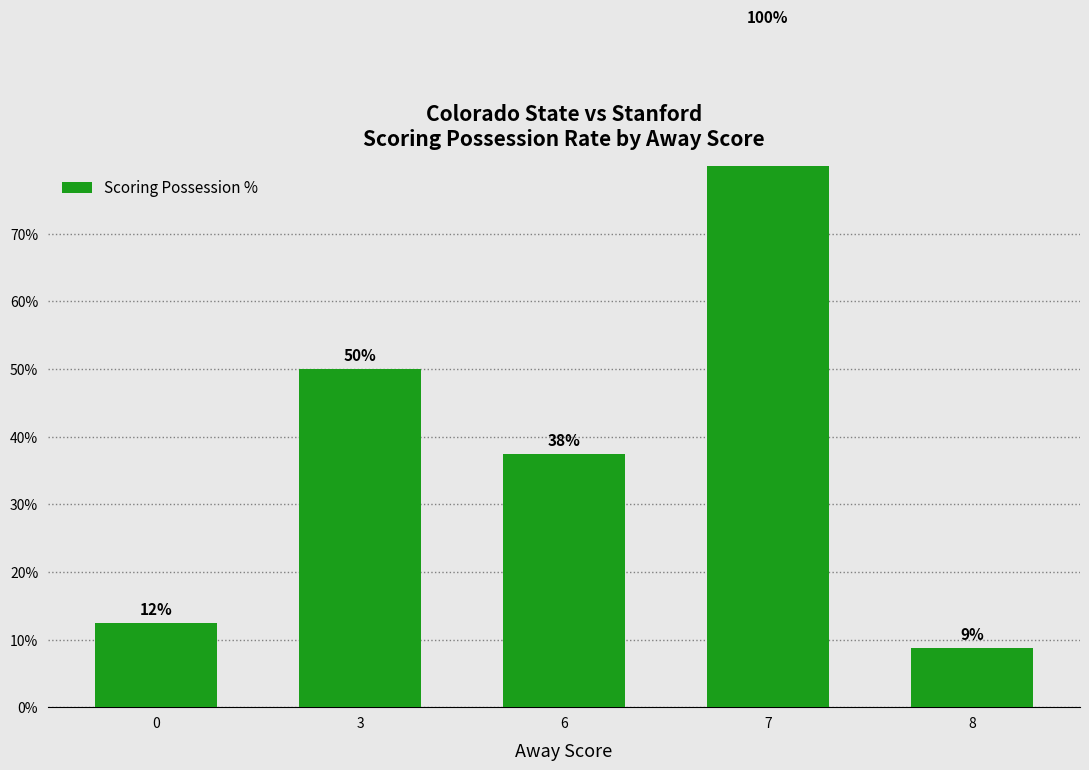

List the labels in order of value, smallest first.

8, 0, 6, 3, 7